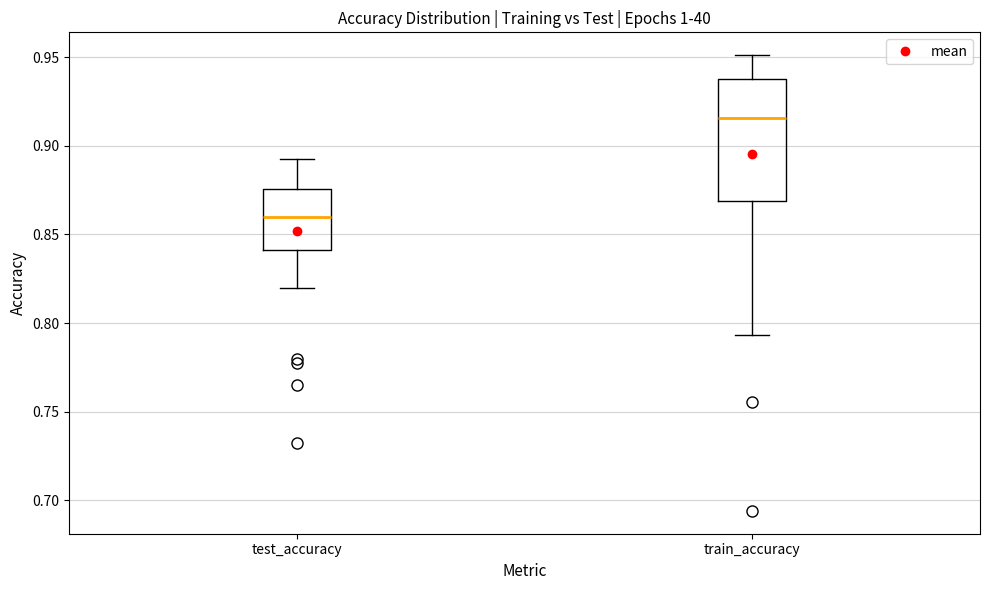

Which box is the tallest, from its lower edge to its upper edge?

train_accuracy